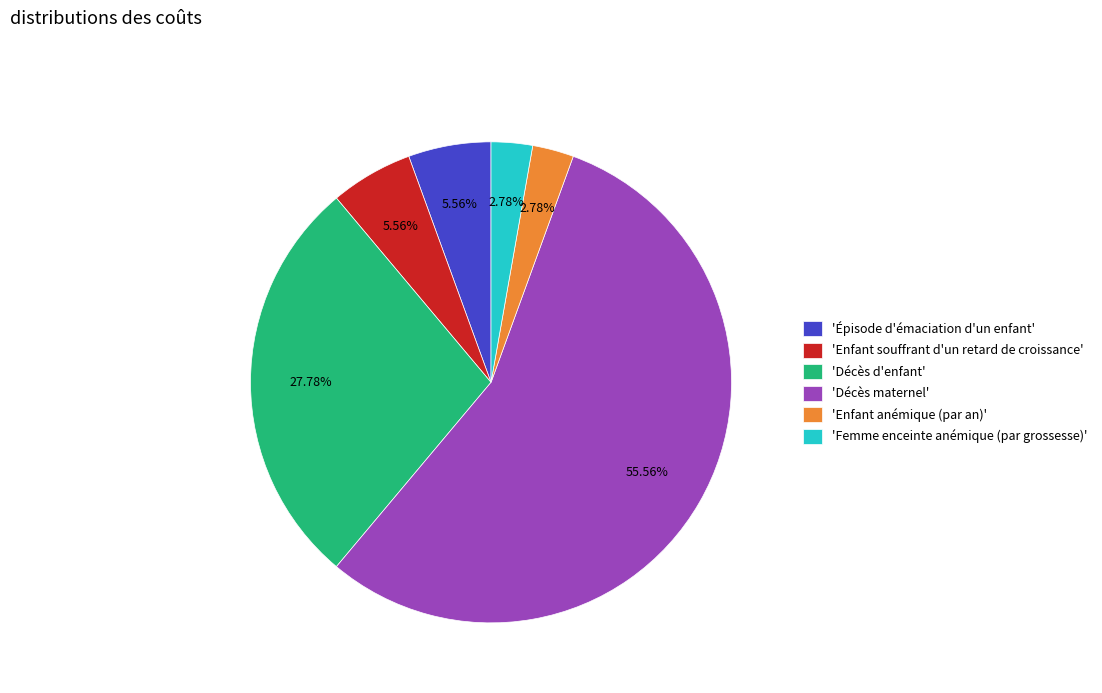

Approximately how many times larger is the value at 'Décès maternel' compared to 'Femme enceinte anémique (par grossesse)'?

20.0